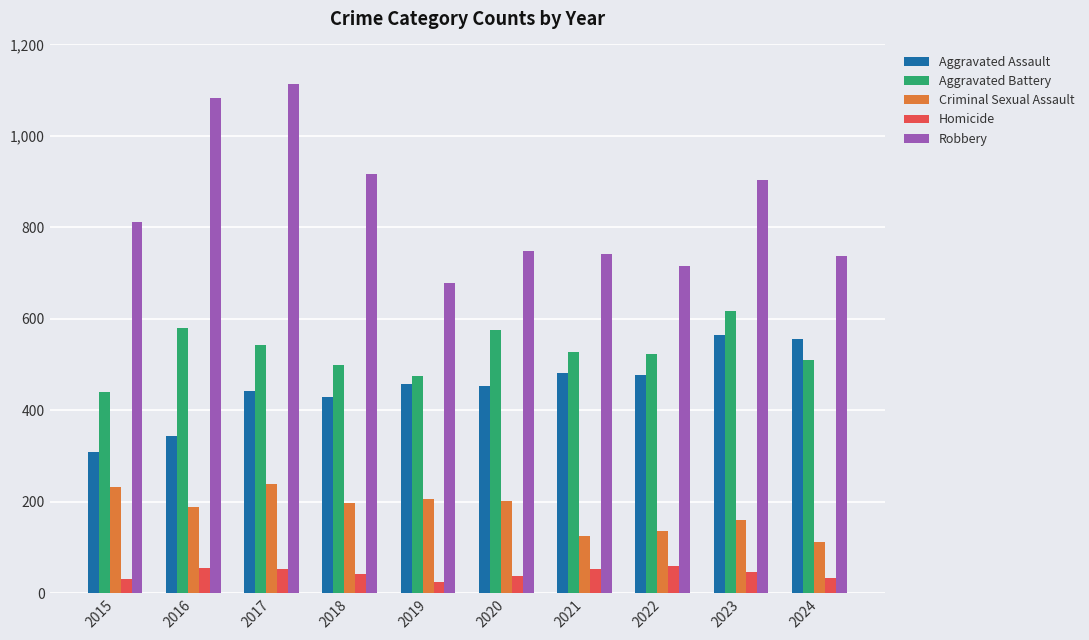

What is the difference between the highest and lowest values at 2024?

704